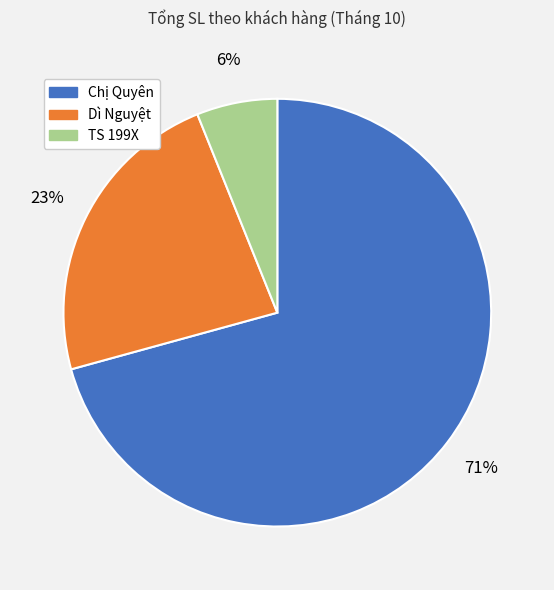

How many segments does this pie chart have?

3